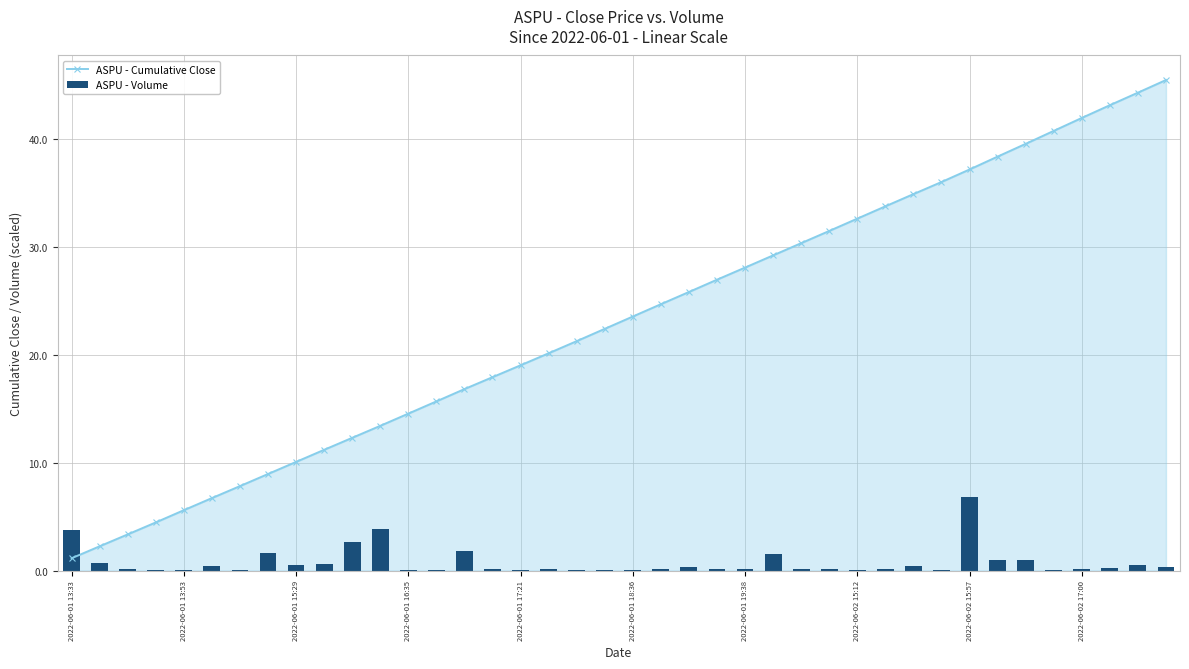

The ASPU - Cumulative Close series shows 41.9 at 2022-06-02 17:00. True or false?

True